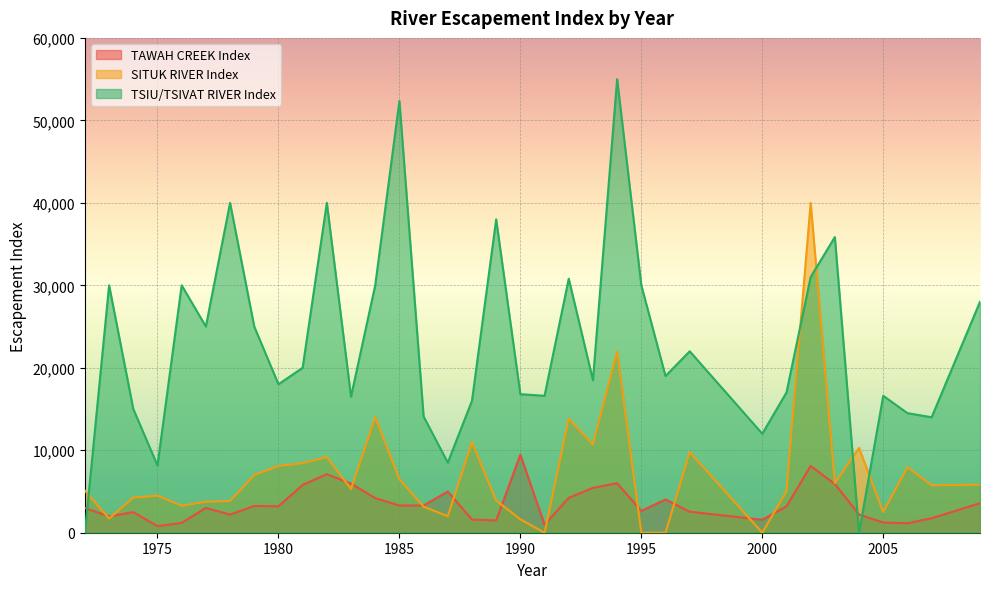

What is the sum of all TSIU/TSIVAT RIVER Index values?

804250